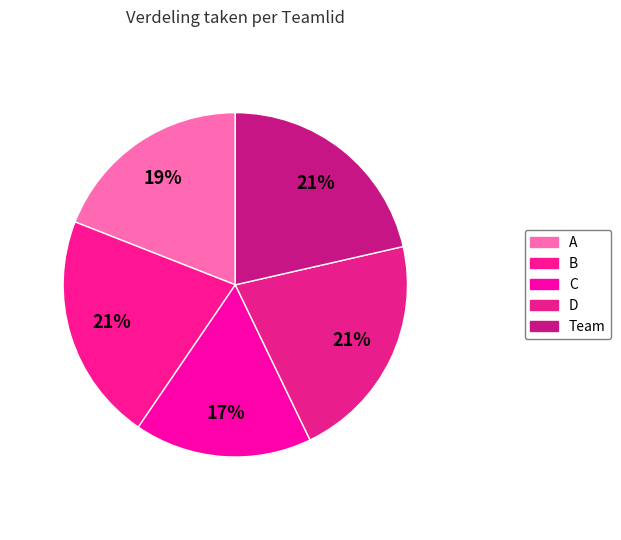

Is the sum of D and A greater than half?

No